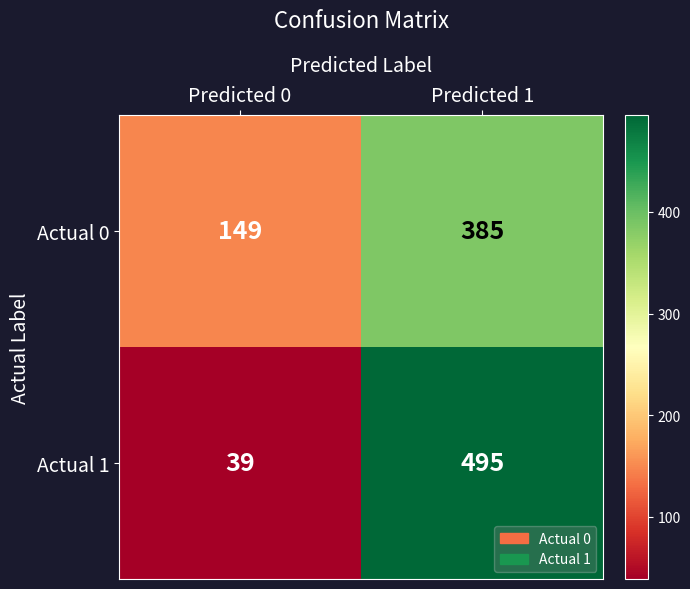

Reading left to right, list all the values displayed in this chart.

Actual 0: Predicted 0=149	Predicted 1=385
Actual 1: Predicted 0=39	Predicted 1=495